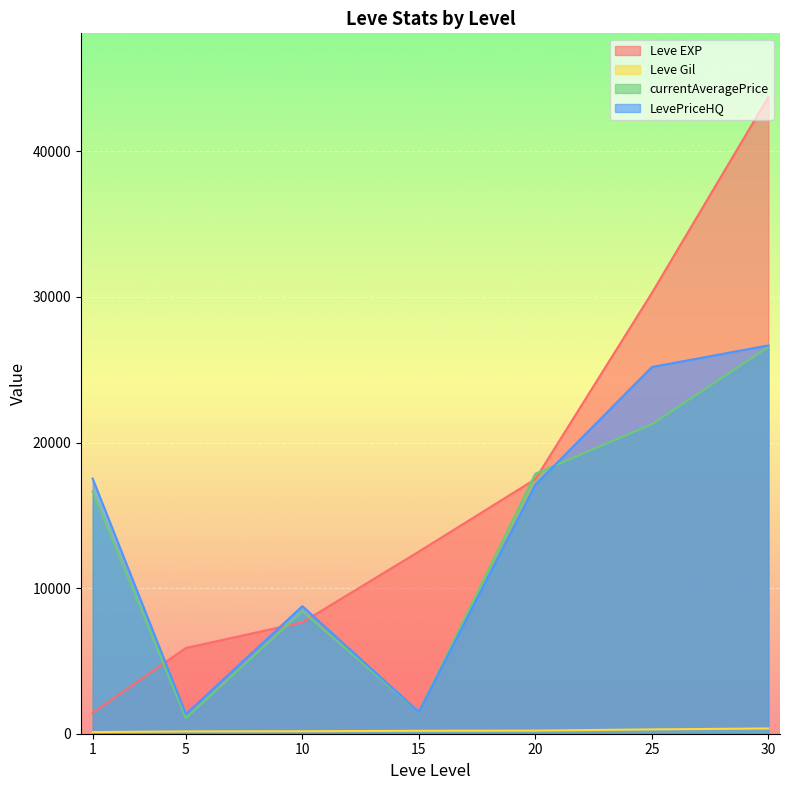

Which series has the largest range (max minus min)?

Leve EXP